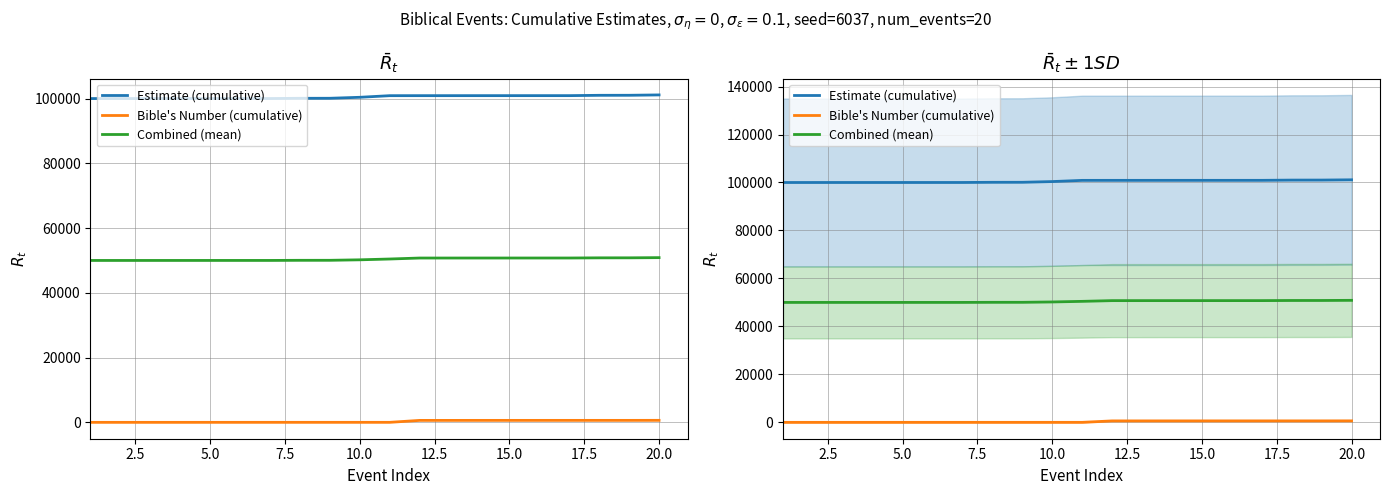

What is the difference between the highest and lowest values at 2.5?

100001.0